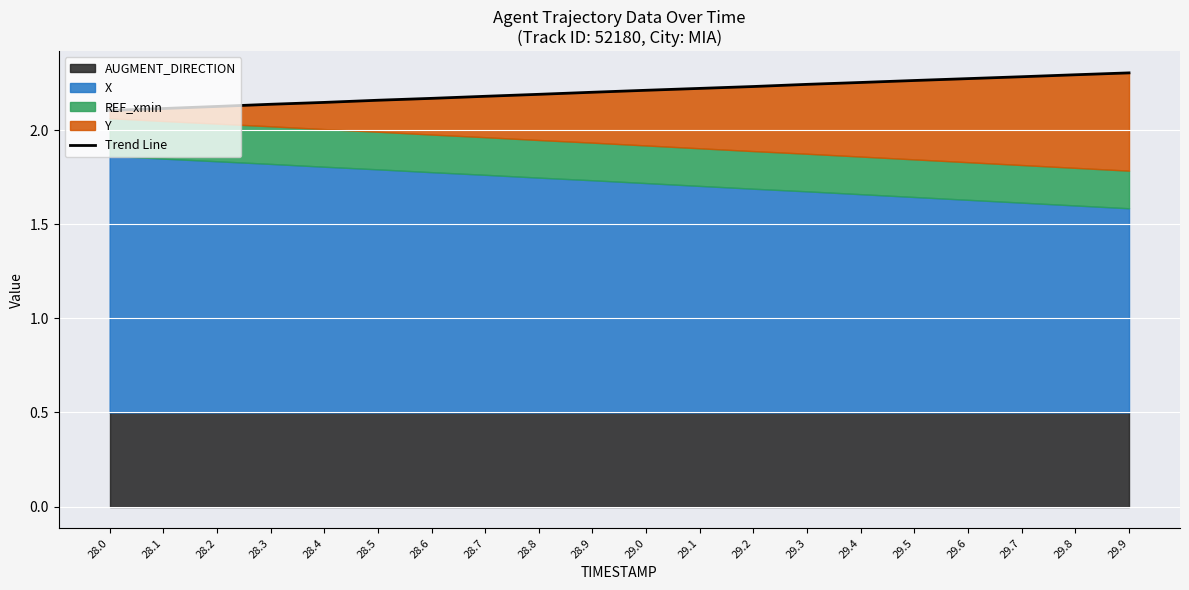

What is the minimum value shown in the chart?

2.1